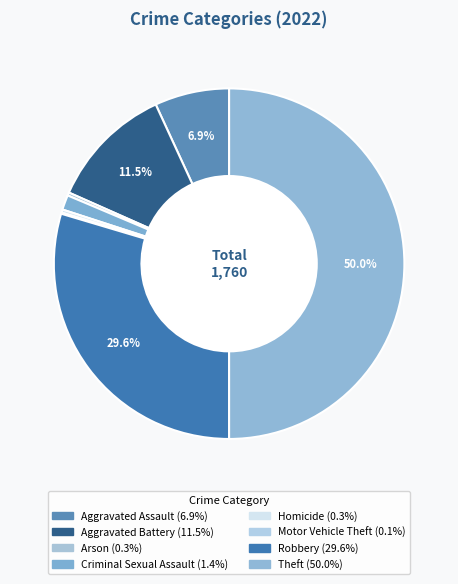

Is there any slice that represents more than half of the pie?

No